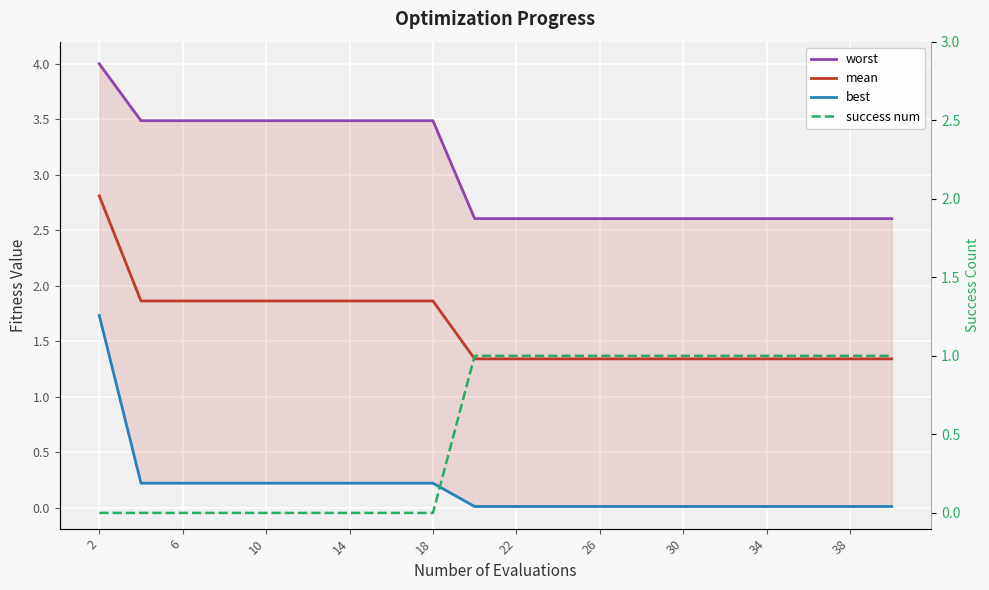

Reading left to right, transcribe all the data shown in this chart.

worst: 4.0	3.5	3.5	3.5	3.5	3.5	3.5	3.5	3.5	2.6	2.6	2.6	2.6	2.6	2.6	2.6	2.6	2.6	2.6	2.6
mean: 2.8	1.9	1.9	1.9	1.9	1.9	1.9	1.9	1.9	1.3	1.3	1.3	1.3	1.3	1.3	1.3	1.3	1.3	1.3	1.3
best: 1.7	0.2	0.2	0.2	0.2	0.2	0.2	0.2	0.2	0.0	0.0	0.0	0.0	0.0	0.0	0.0	0.0	0.0	0.0	0.0
success num: 0.0	0.0	0.0	0.0	0.0	0.0	0.0	0.0	0.0	1.0	1.0	1.0	1.0	1.0	1.0	1.0	1.0	1.0	1.0	1.0